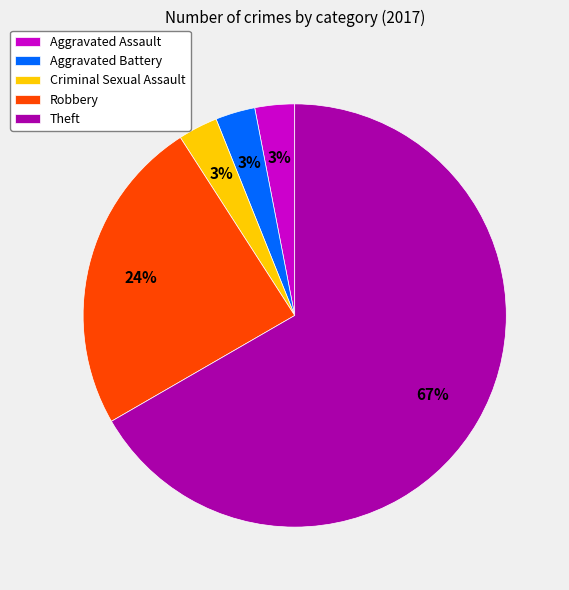

Which slice is the largest?

Theft